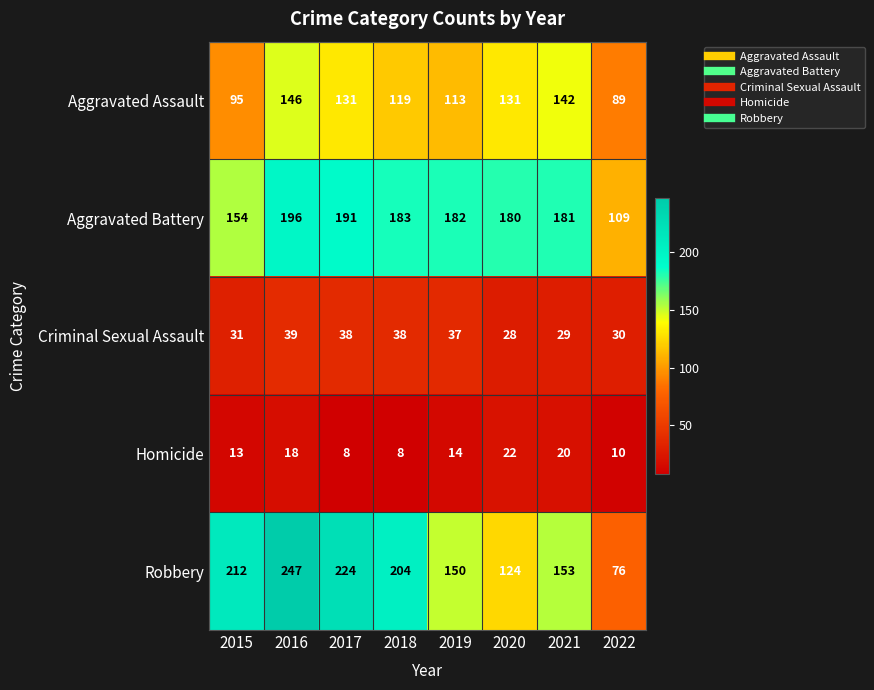

Which series has the widest spread of values?

Robbery